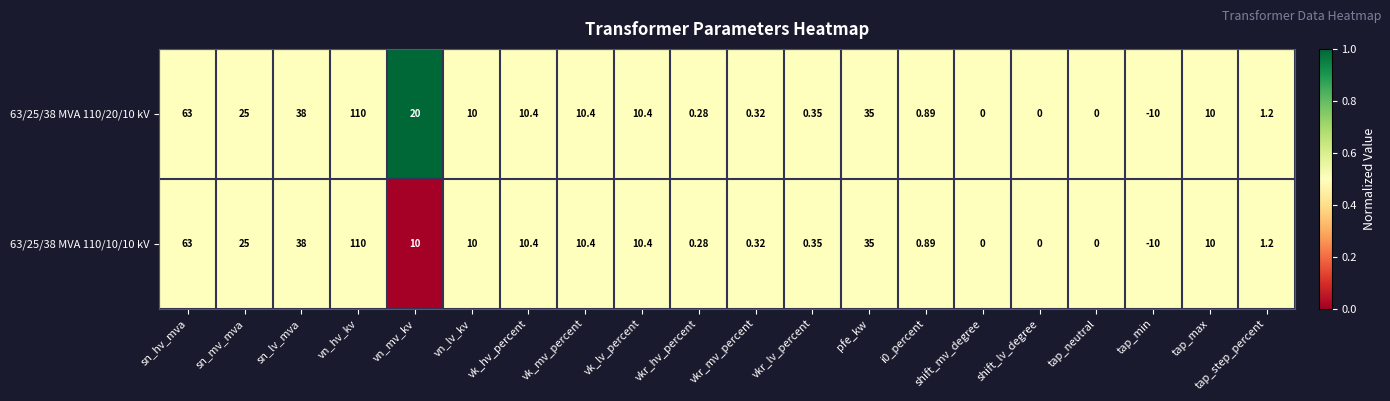

Is the value of 63/25/38 MVA 110/10/10 kV at tap_min greater than the value of 63/25/38 MVA 110/20/10 kV at vk_mv_percent?

No